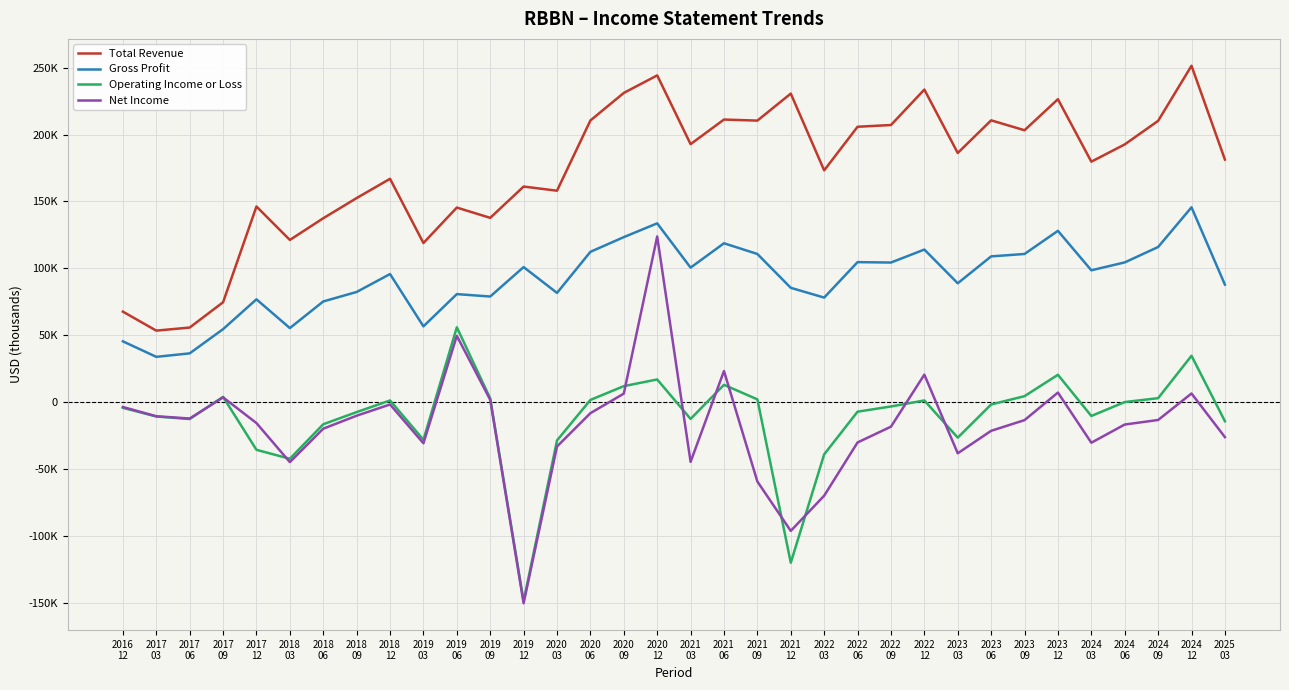

True or false: Net Income has a value of -34415 at 2018
06.

False